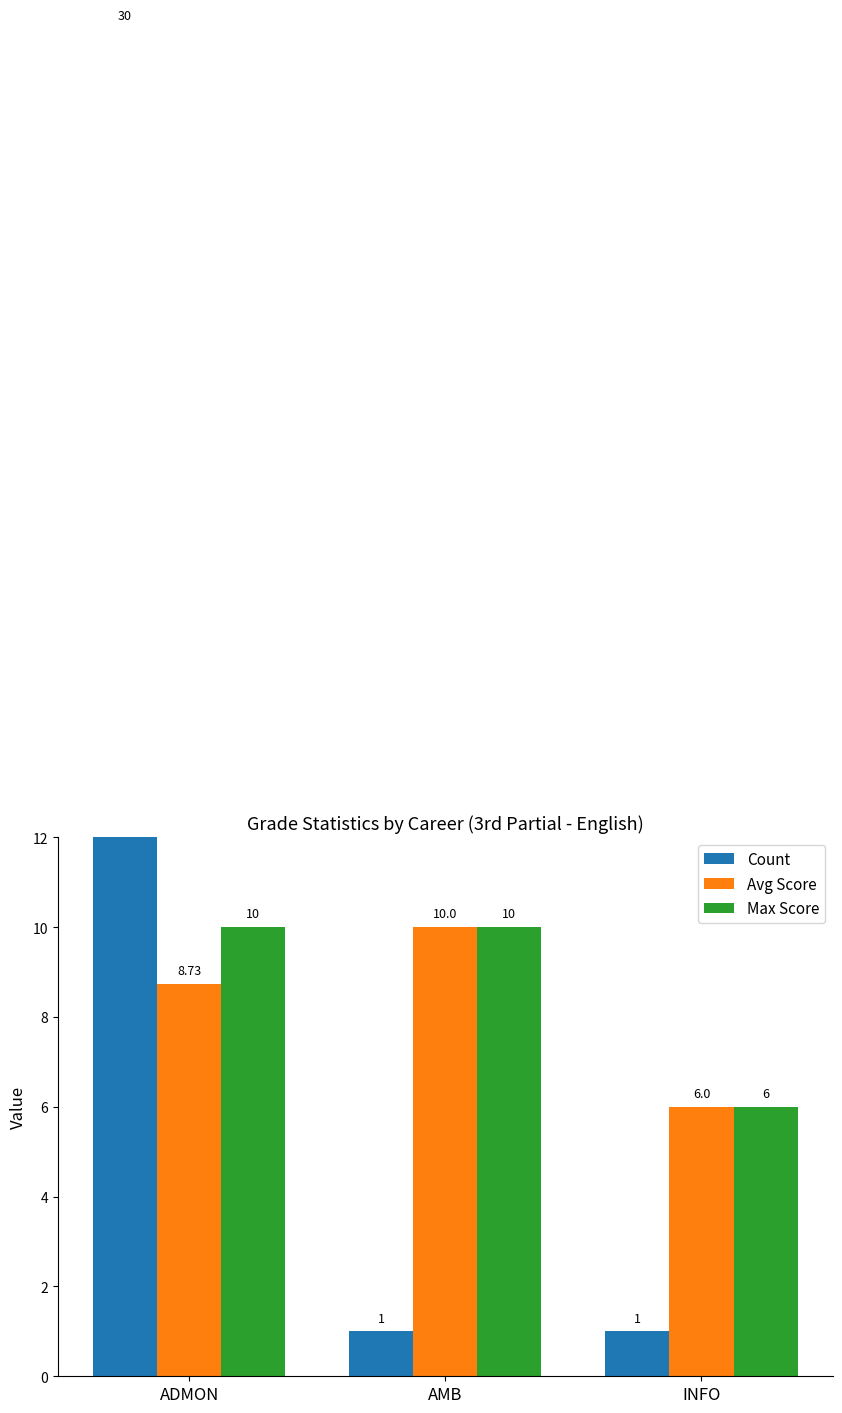

How many distinct data groups are displayed?

3